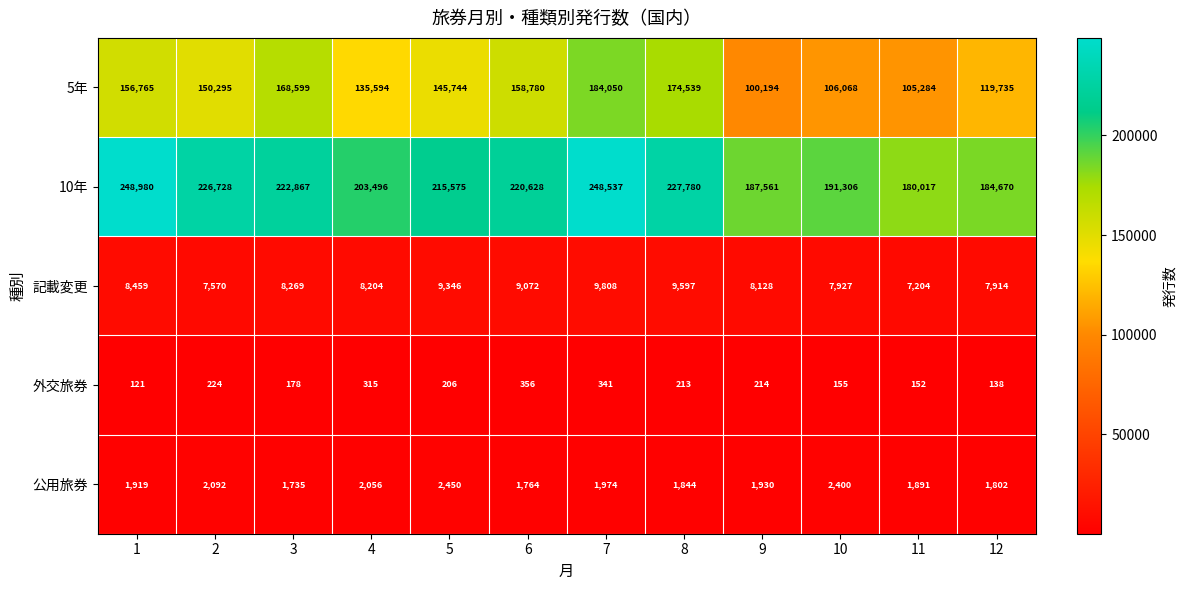

True or false: 外交旅券 has a value of 138 at 12.

True